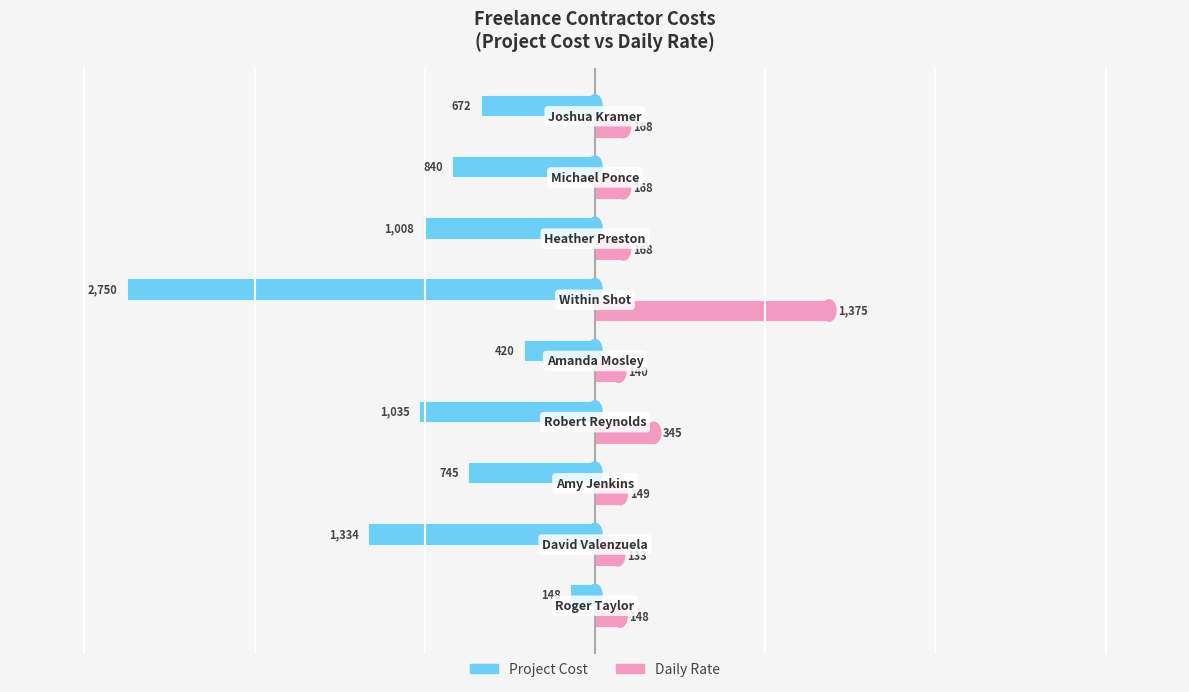

Rank the series by their average value, from lowest to highest.

Project Cost, Daily Rate